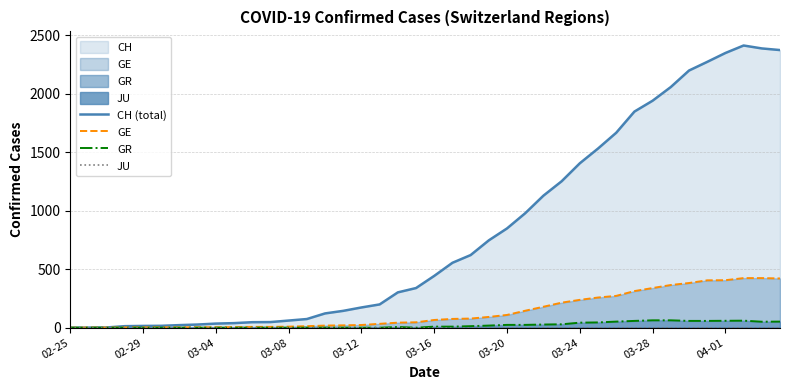

At how many categories does at least one series exceed 2070?

6